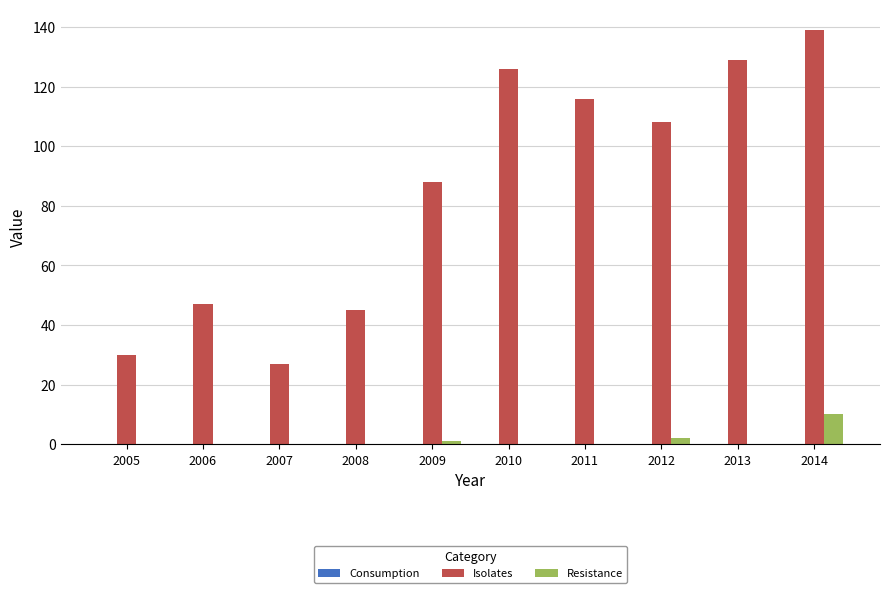

Which series changed the most between 2005 and 2007?

Isolates